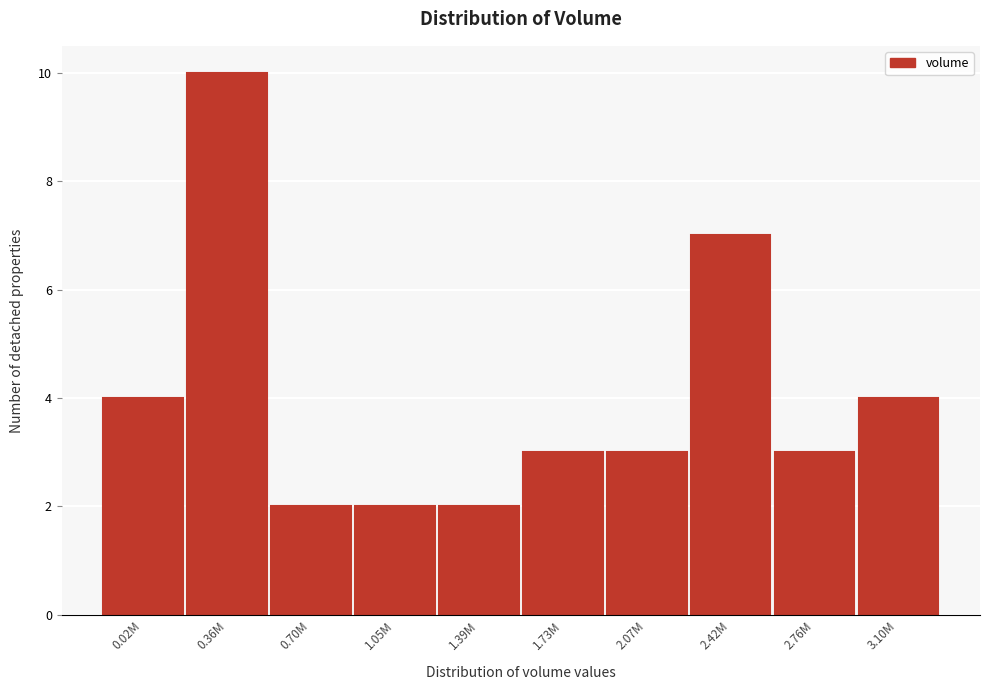

Reading left to right, transcribe all the data shown in this chart.

0.02M=4	0.36M=10	0.70M=2	1.05M=2	1.39M=2	1.73M=3	2.07M=3	2.42M=7	2.76M=3	3.10M=4